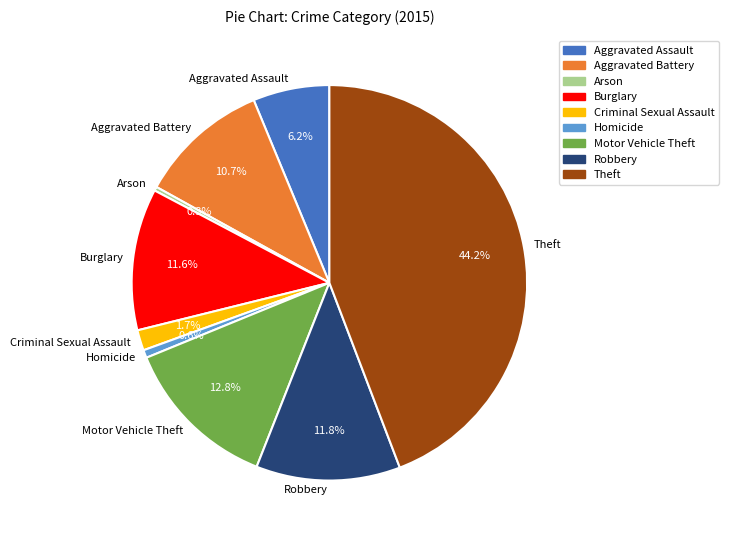

What is the total percentage of Burglary and Motor Vehicle Theft?

24.4%